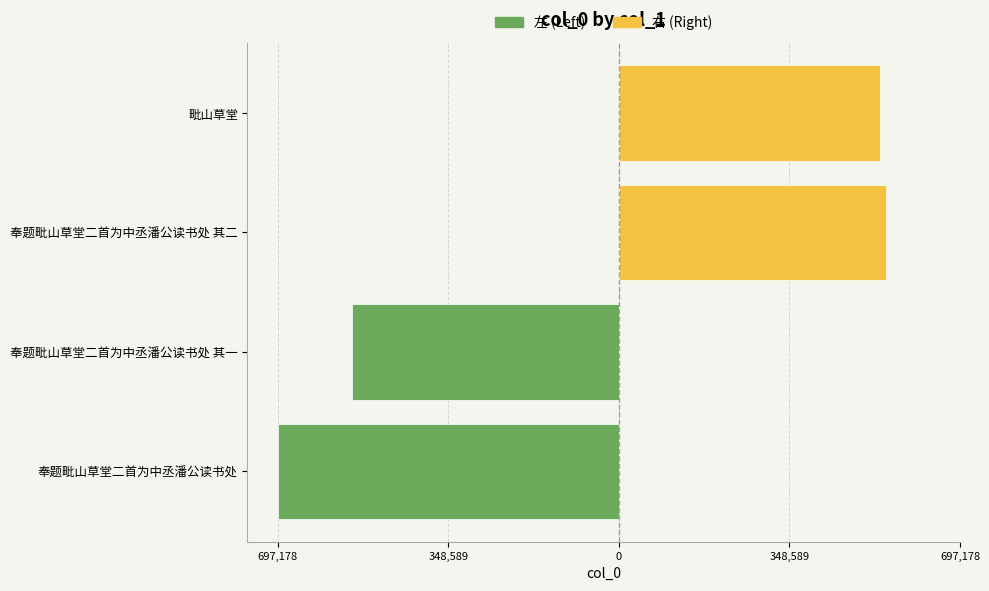

Is the value of 右 (Right) at 348,589 greater than the value of 左 (Left) at 0?

No